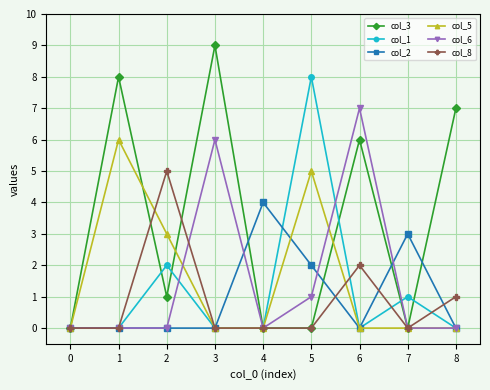

Between 6 and 7, which series saw the biggest shift?

col_6